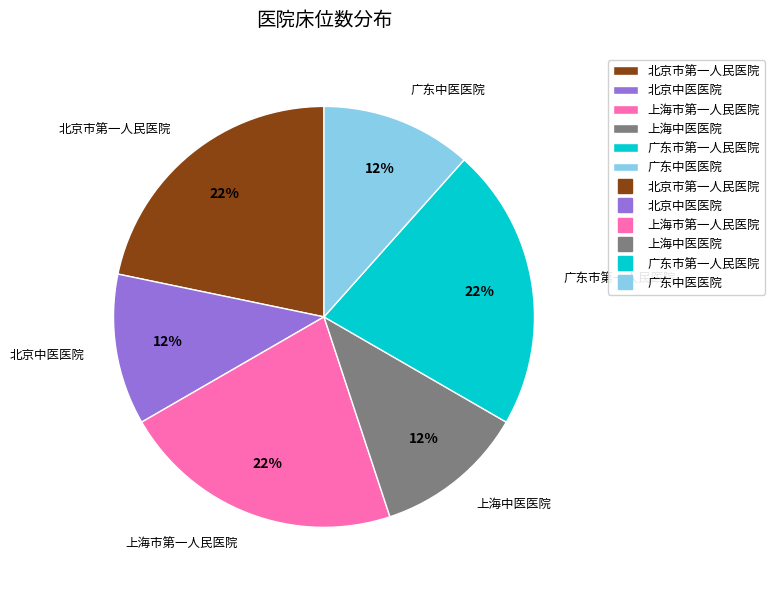

Does 北京市第一人民医院 represent more than half of the total?

No